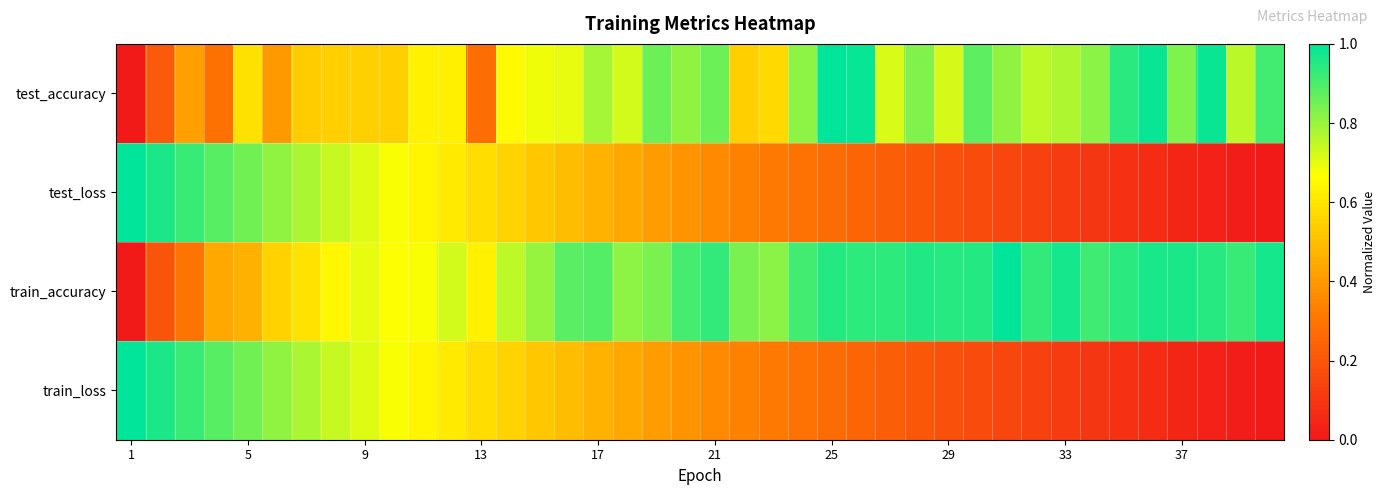

What is the maximum value shown in the chart?

1.0